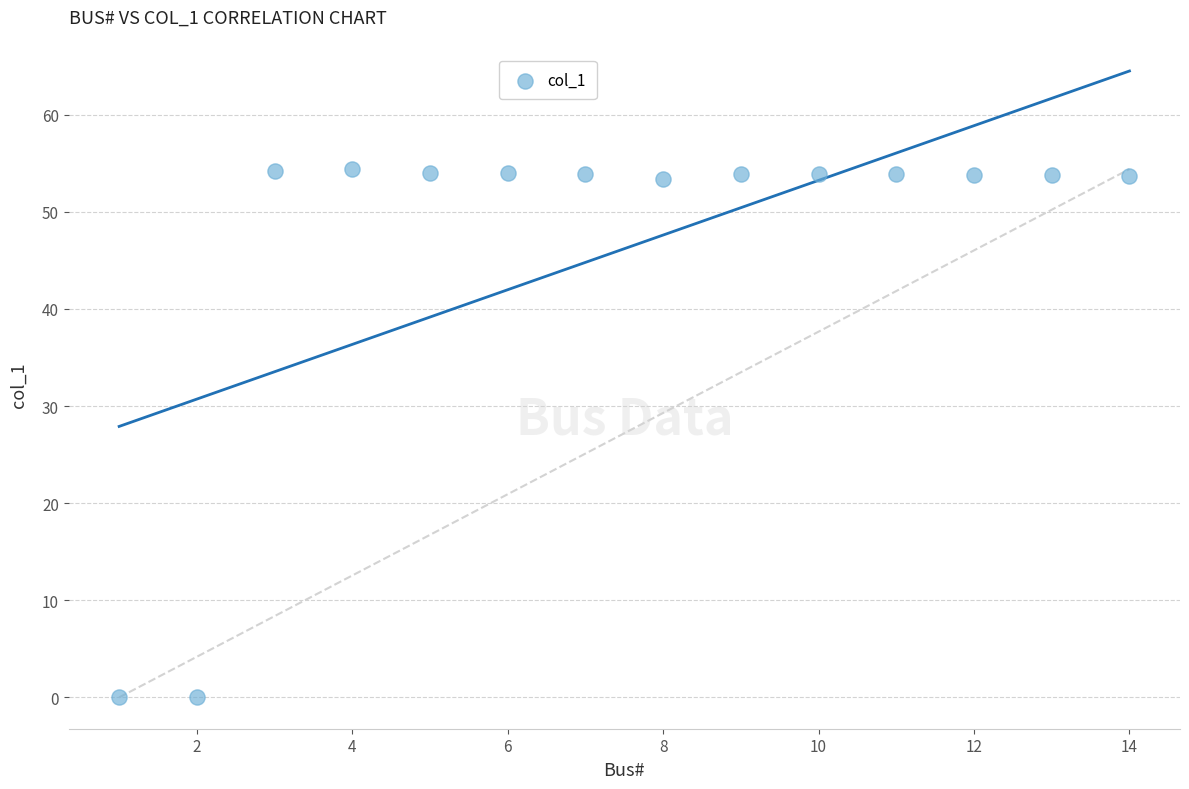

What is the range of Y values (max minus min)?

54.4